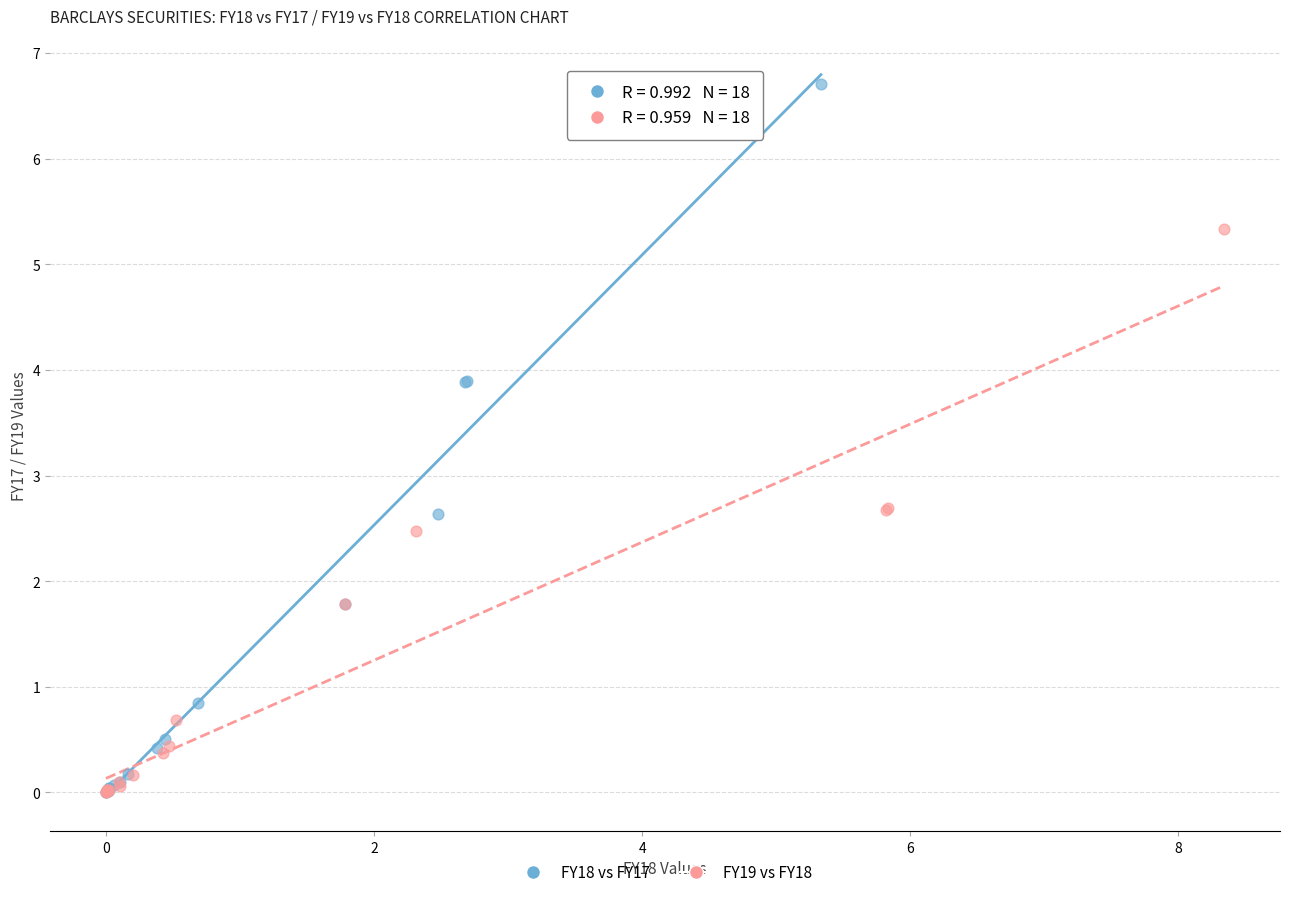

Which series reaches the maximum Y coordinate?

FY18 vs FY17